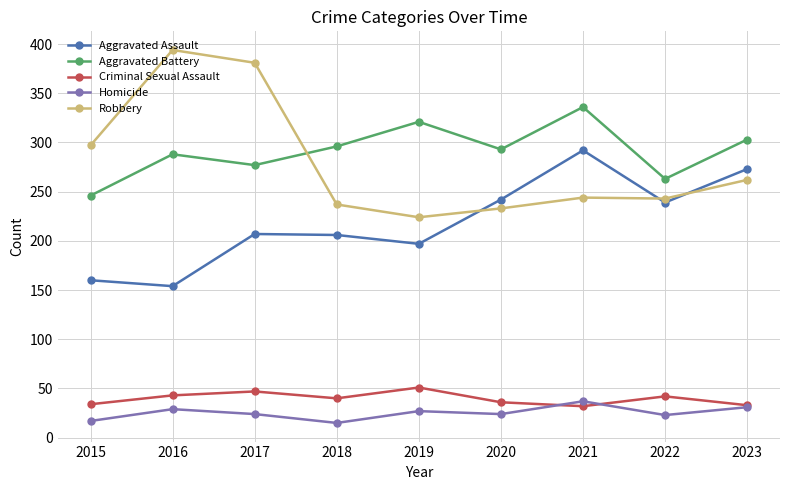

What is the sum of the Robbery values at 2015 and 2016?

691